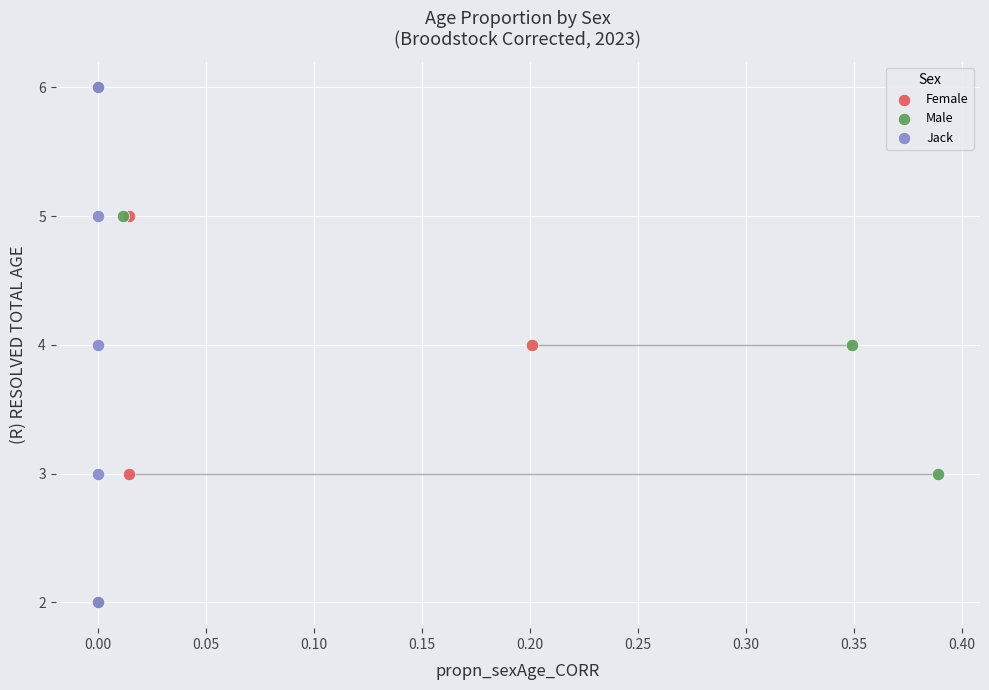

What are all the series names shown in the legend?

Female, Male, Jack